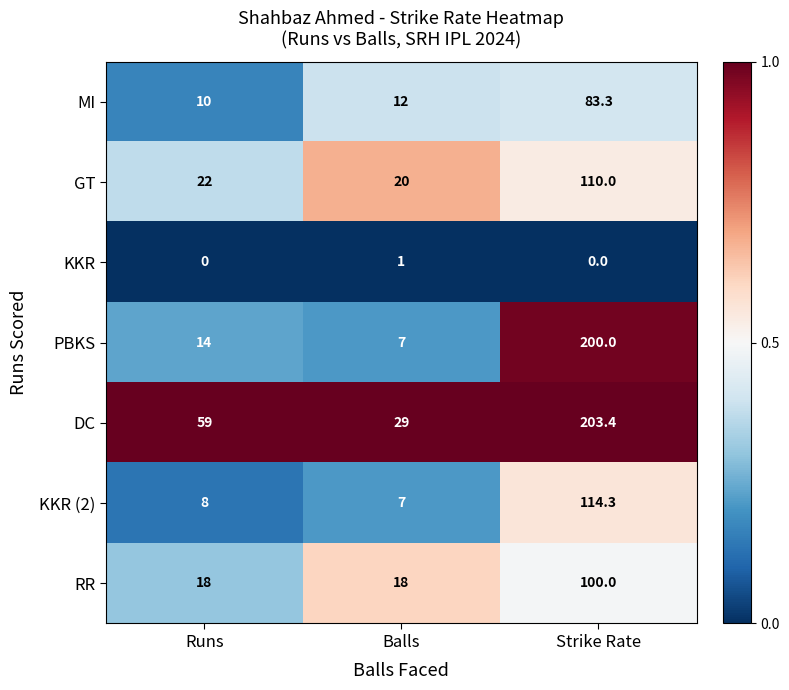

What is the lowest value of the PBKS series?

7.0